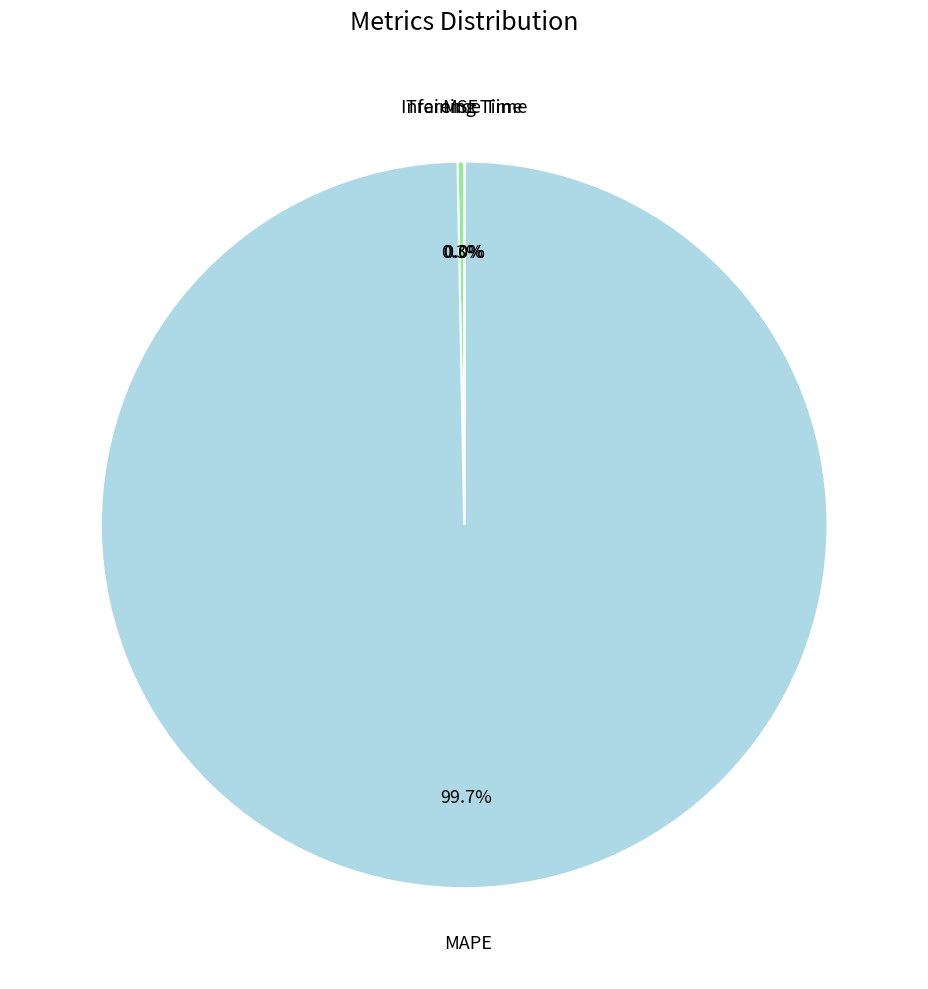

How many slices are in this pie chart?

4